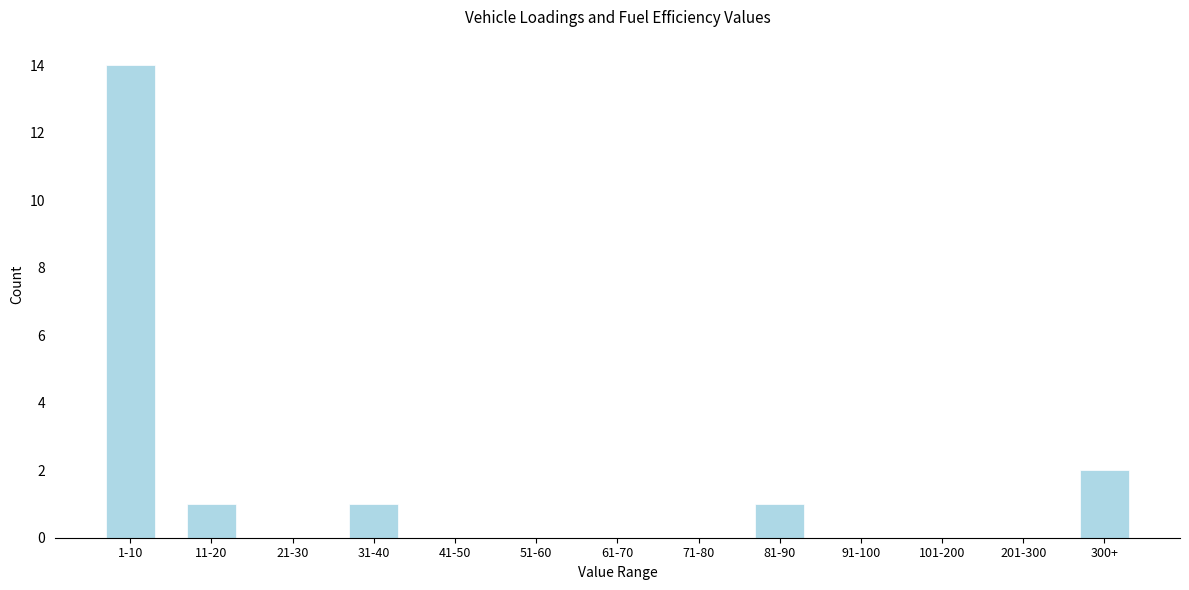

Reading right to left, transcribe all the data shown in this chart.

300+=2	201-300=0	101-200=0	91-100=0	81-90=1	71-80=0	61-70=0	51-60=0	41-50=0	31-40=1	21-30=0	11-20=1	1-10=14